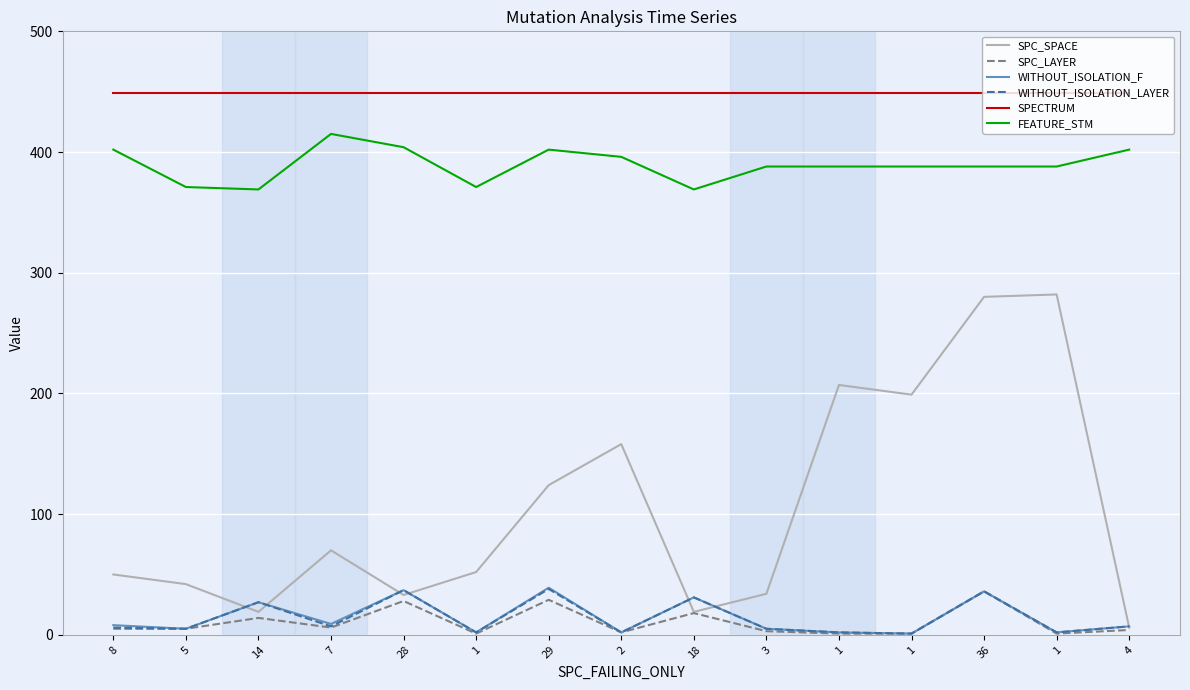

What are all the series names shown in the legend?

SPC_SPACE, SPC_LAYER, WITHOUT_ISOLATION_F, WITHOUT_ISOLATION_LAYER, SPECTRUM, FEATURE_STM